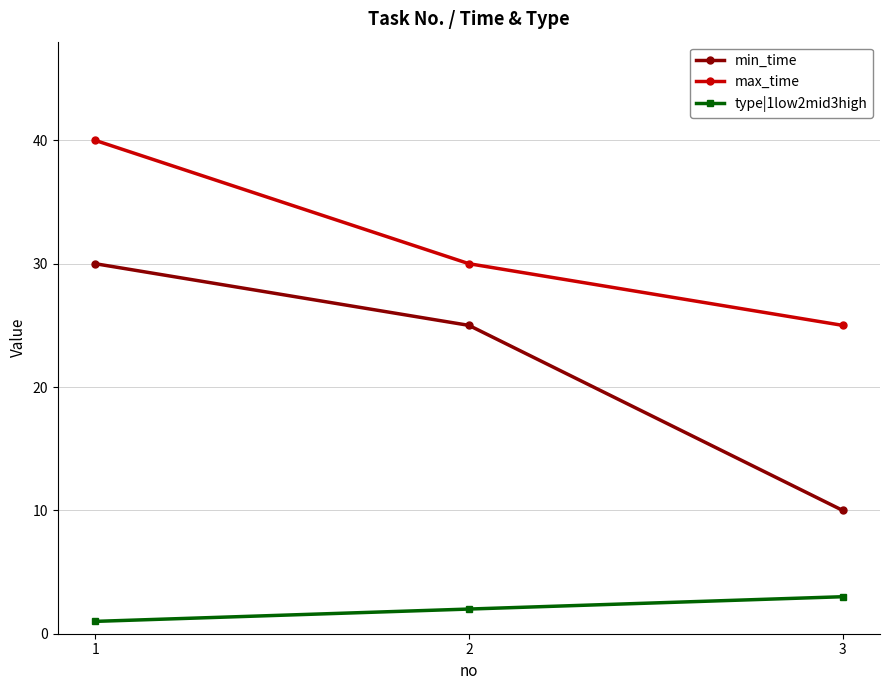

Which series has the largest range (max minus min)?

min_time